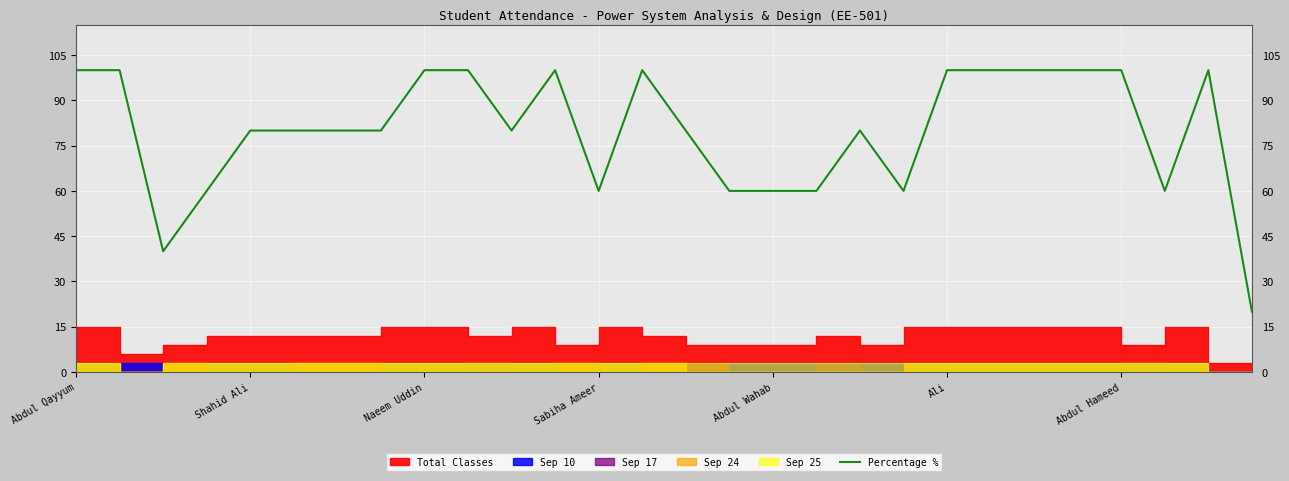

How many values exceed 80?

12